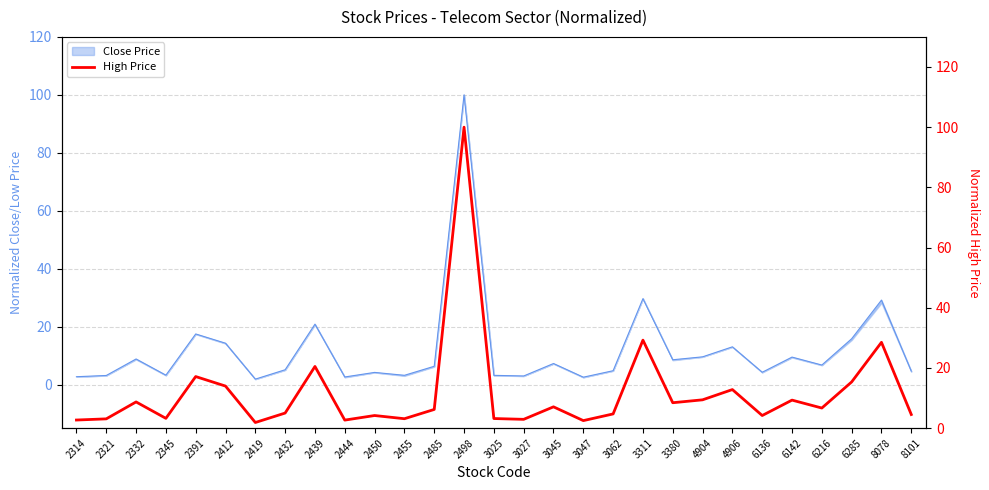

The value at 2391 is 17.1. True or false?

True